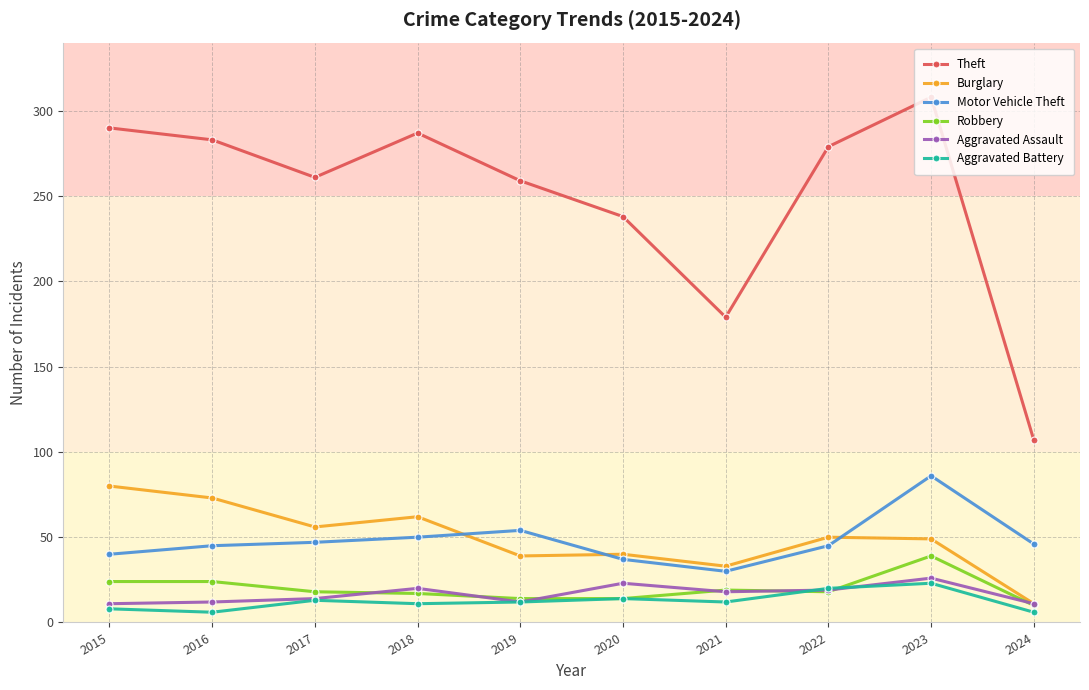

The Motor Vehicle Theft series shows 47 at 2017. True or false?

True